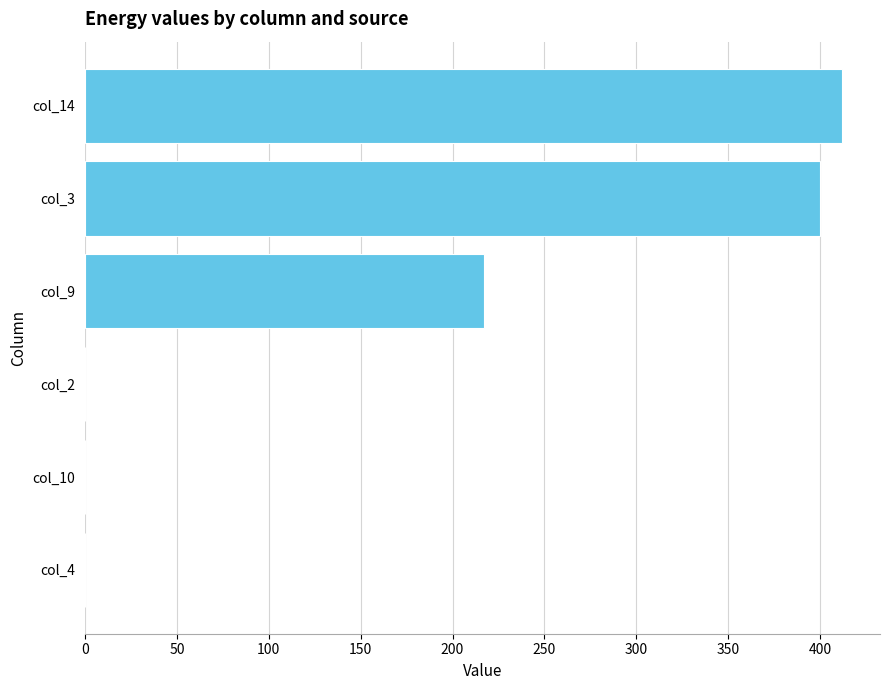

True or false: the data shows 573 at col_14.

False